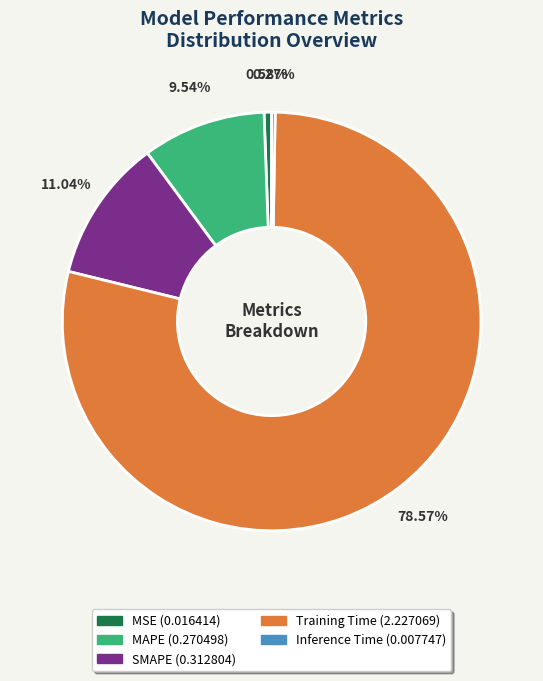

Which has a higher value, Training Time or MAPE?

Training Time